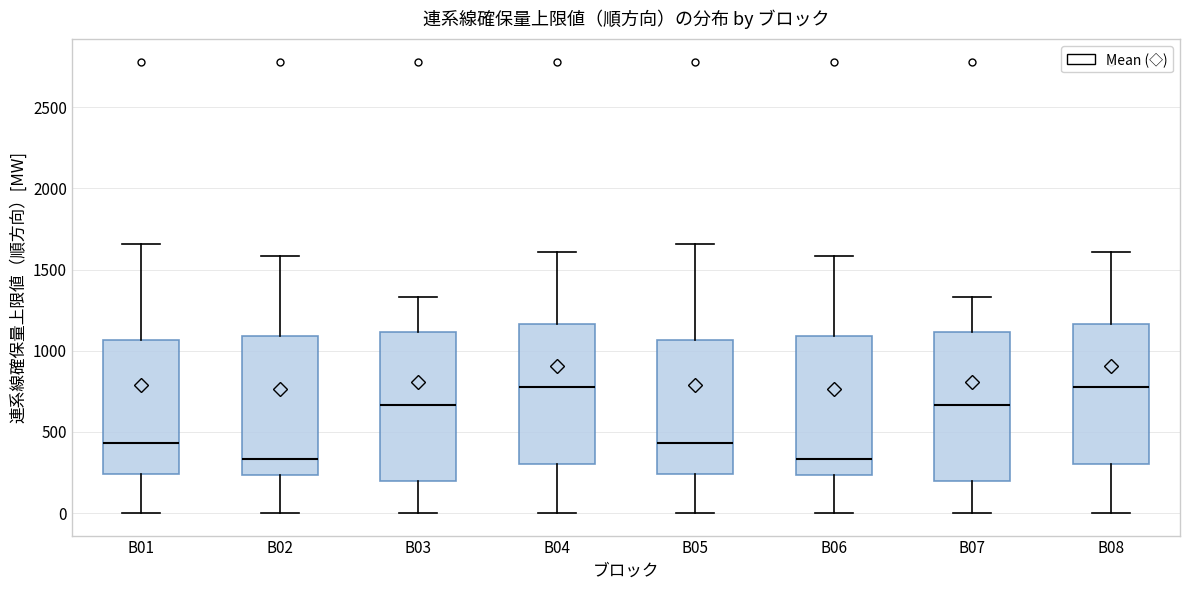

Reading left to right, read every box against the y-axis: the position of its median line, the range the box covers, and the ends of its whiskers. The values are not printed on the chart, so give them approximately, as read against the axis.

B01: median 450, box 250 to 1050, whiskers 0 to 1650
B02: median 350, box 250 to 1100, whiskers 0 to 1600
B03: median 650, box 200 to 1100, whiskers 0 to 1350
B04: median 800, box 300 to 1150, whiskers 0 to 1600
B05: median 450, box 250 to 1050, whiskers 0 to 1650
B06: median 350, box 250 to 1100, whiskers 0 to 1600
B07: median 650, box 200 to 1100, whiskers 0 to 1350
B08: median 800, box 300 to 1150, whiskers 0 to 1600